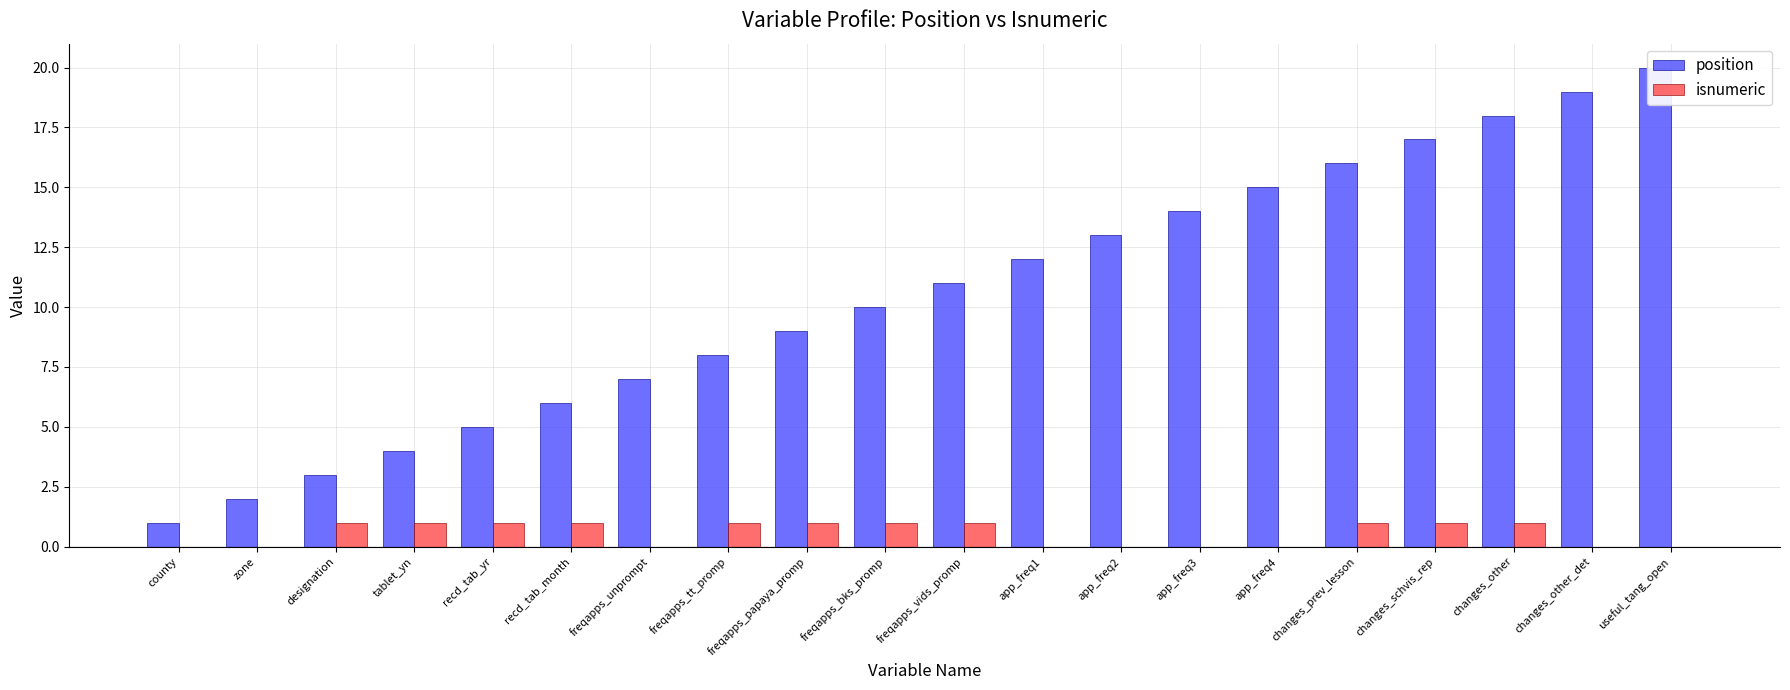

Where is isnumeric nearest to the value 0?

county